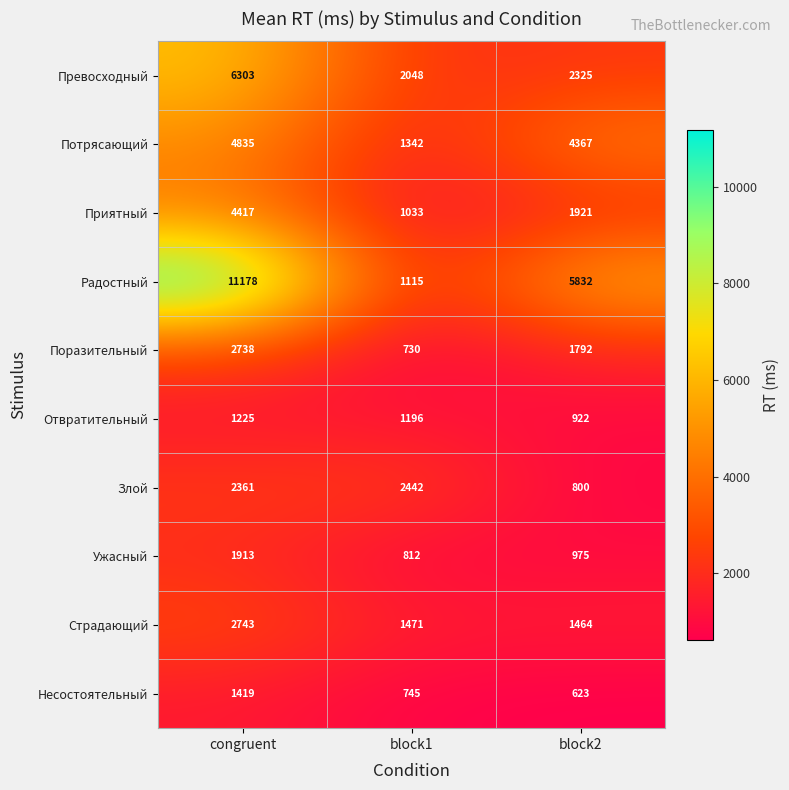

At which label does Радостный first exceed 5832?

congruent